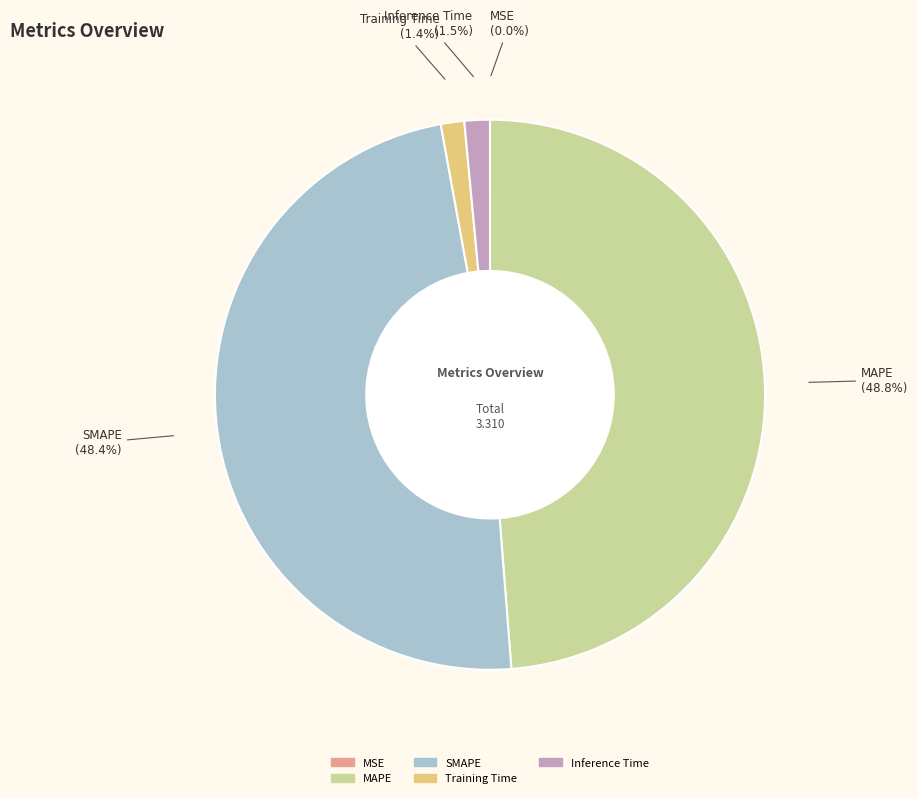

What percentage is the Training Time slice, to the nearest percent?

1%